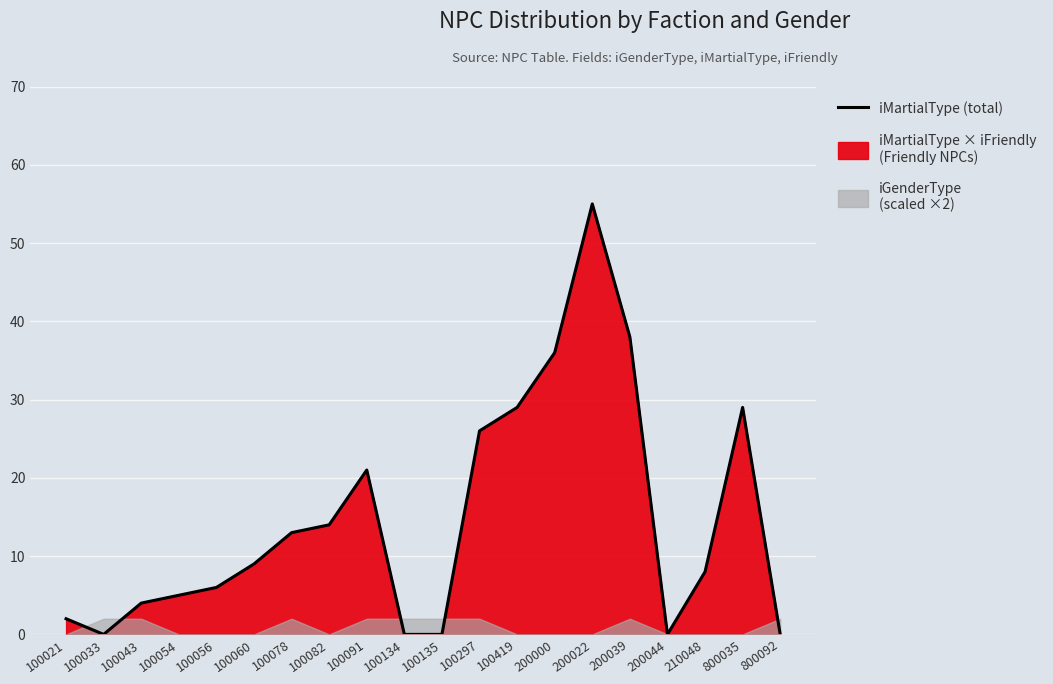

The value at 800035 is 29. True or false?

True